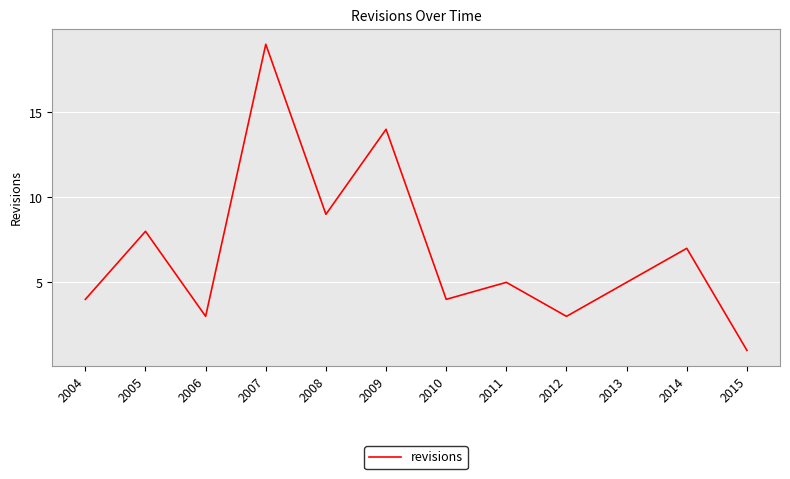

True or false: the data shows 7 at 2014.

True